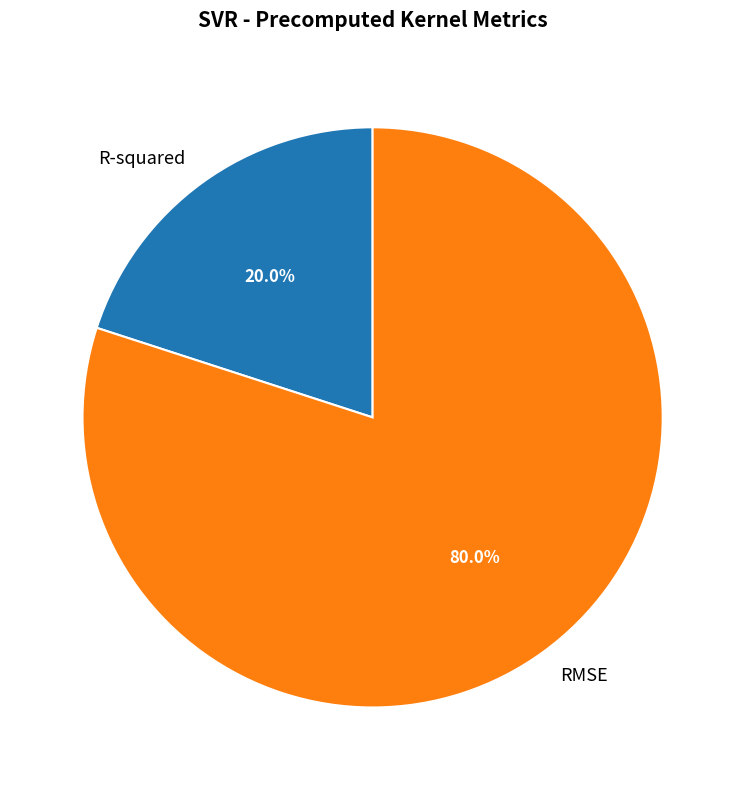

What is the smallest slice in the pie chart?

R-squared